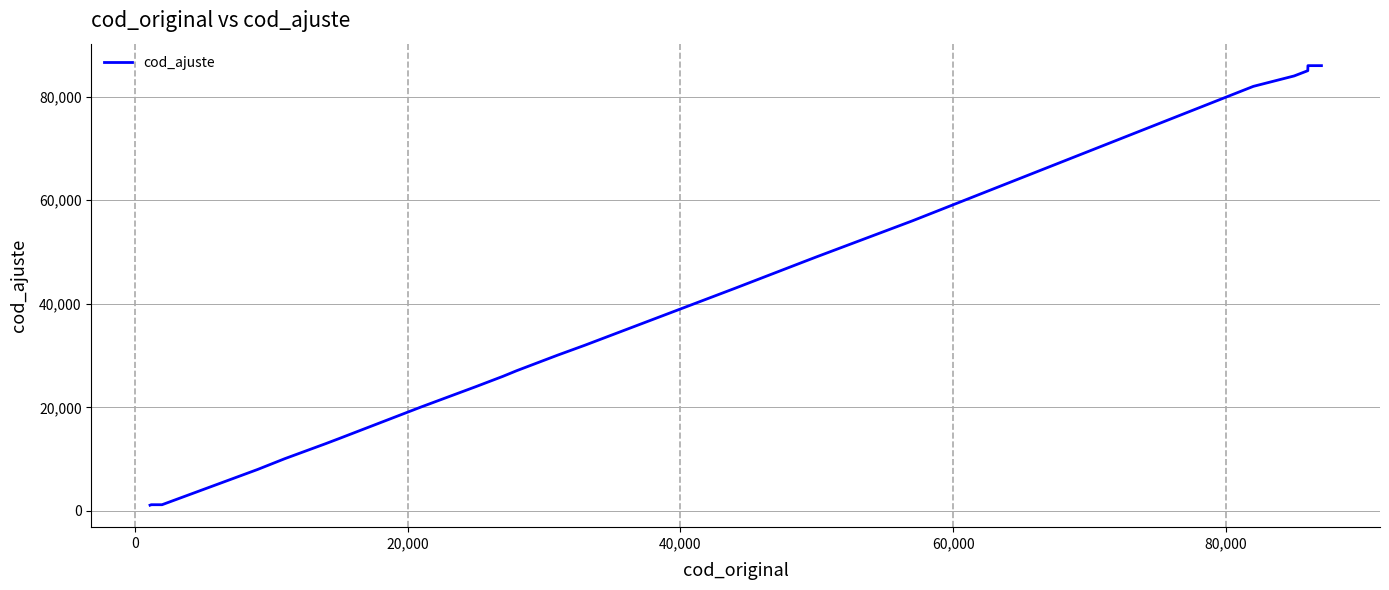

What is the greatest value displayed?

86004